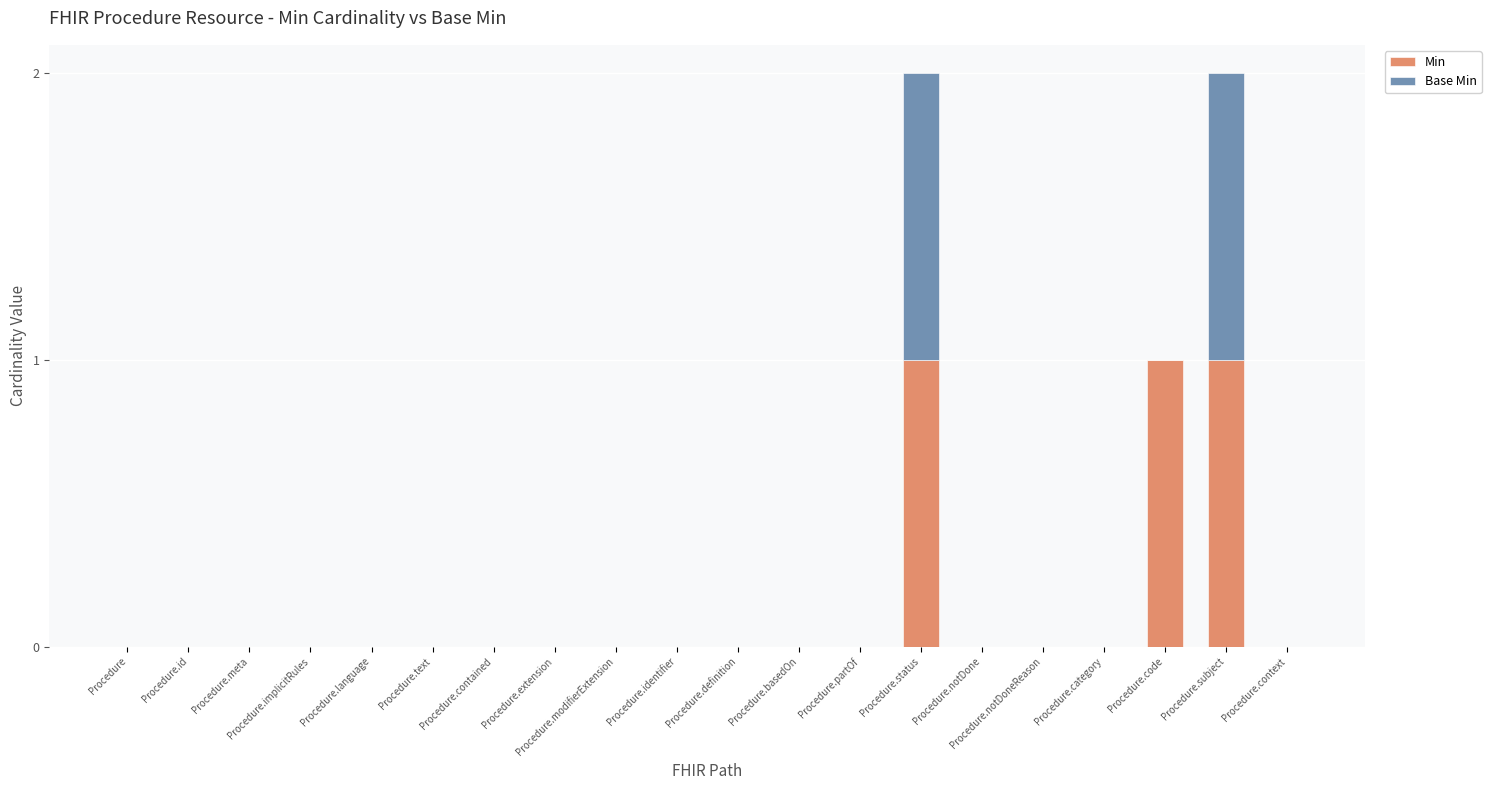

True or false: Min has a value of 1 at Procedure.definition.

False